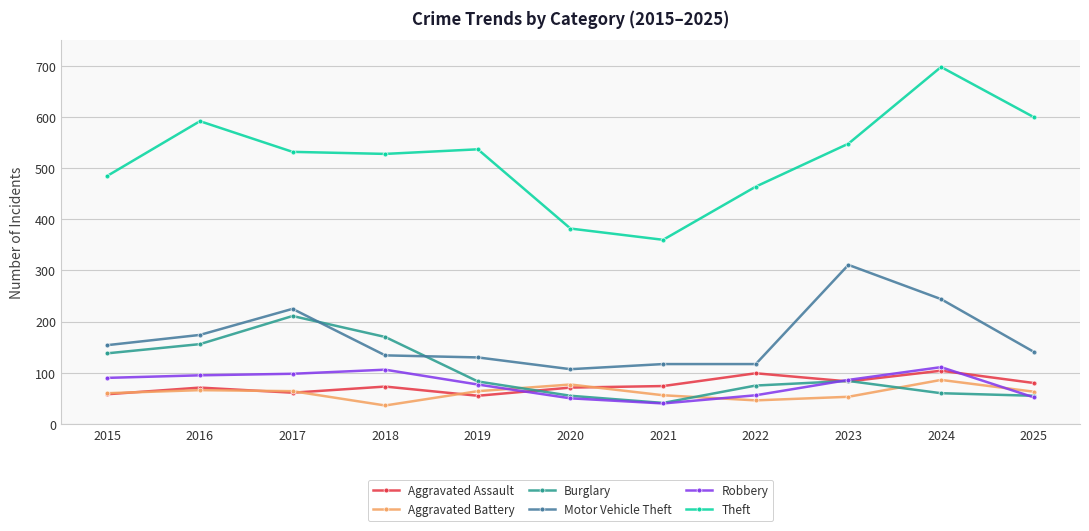

What is the value of the Aggravated Battery point at the 4th from the left?

36